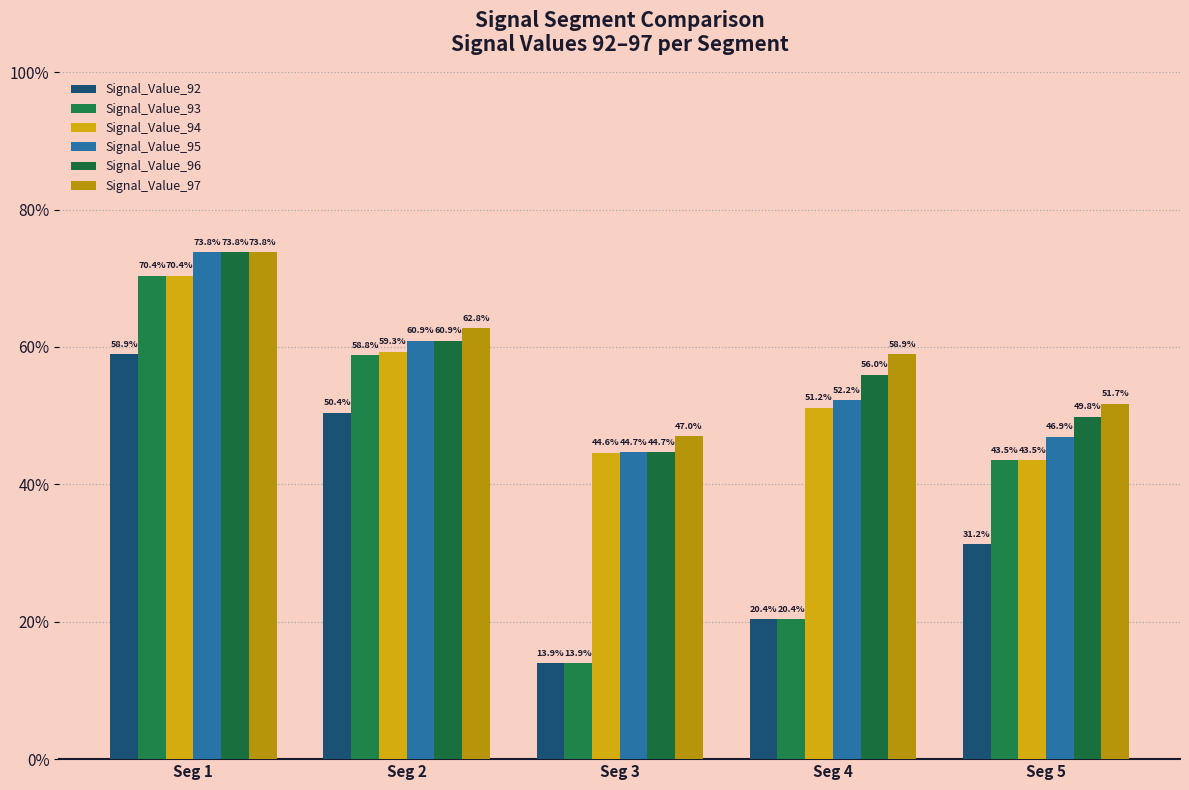

Are the bars grouped side by side (vs. stacked)?

Yes